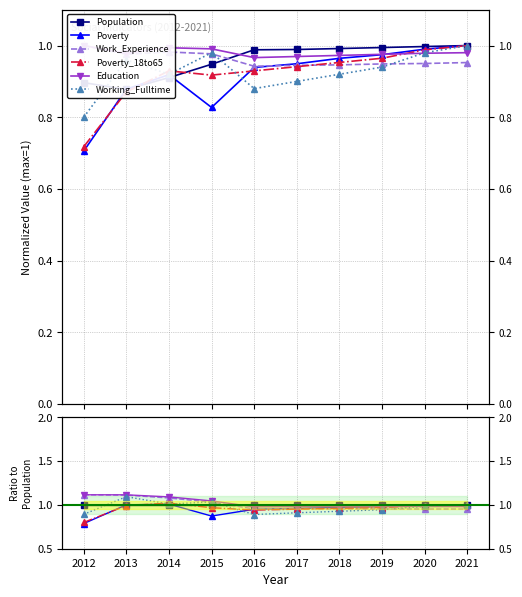

What is the value of the Poverty_18to65 point at the 7th from the left?

1.0